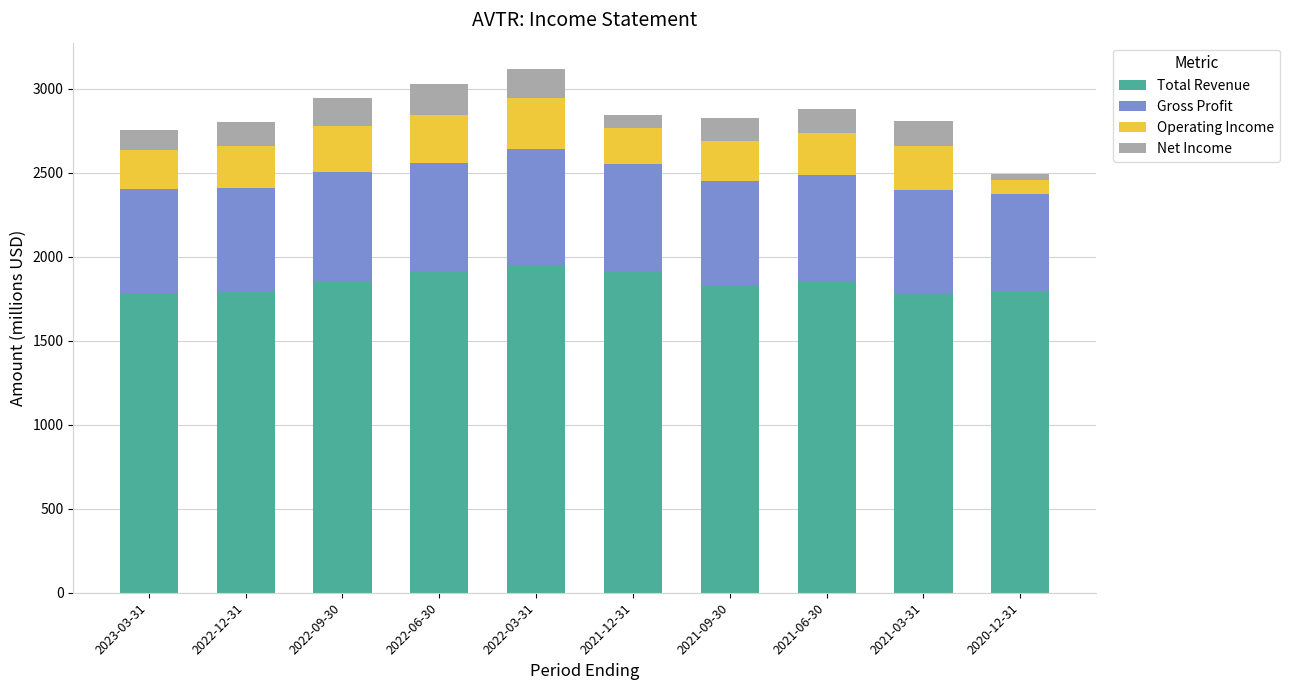

The value of Total Revenue at 2022-06-30 is 1910.5. True or false?

True